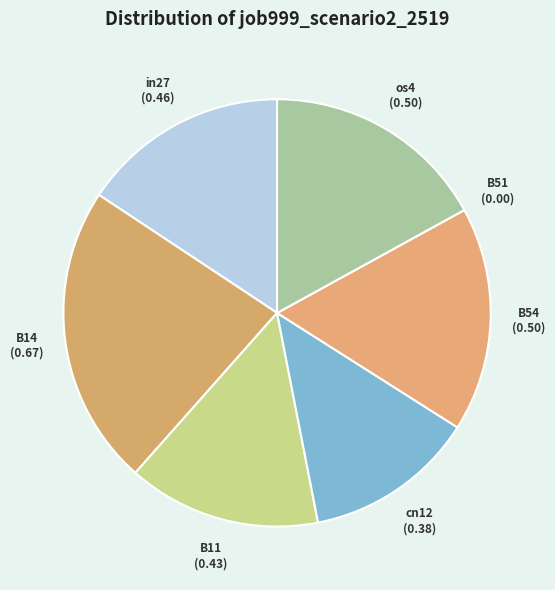

The B54 slice represents 25% of the pie. True or false?

False